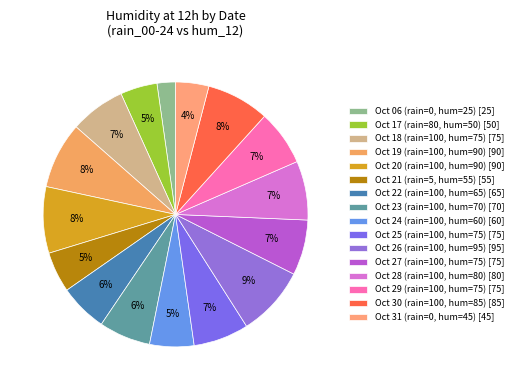

Count the number of slices in the pie.

16